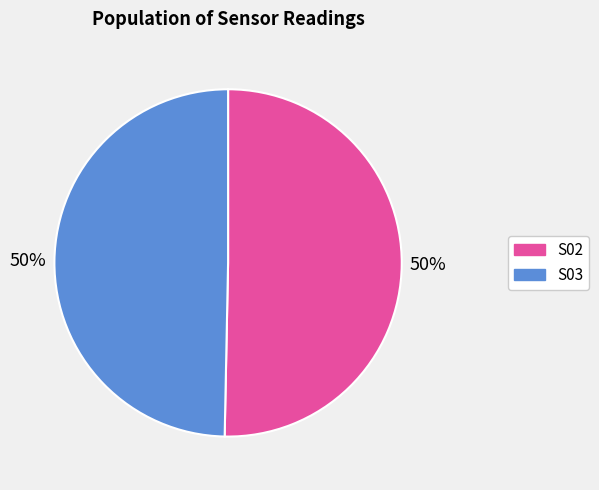

Combined, do S03 and S02 account for over 50%?

Yes